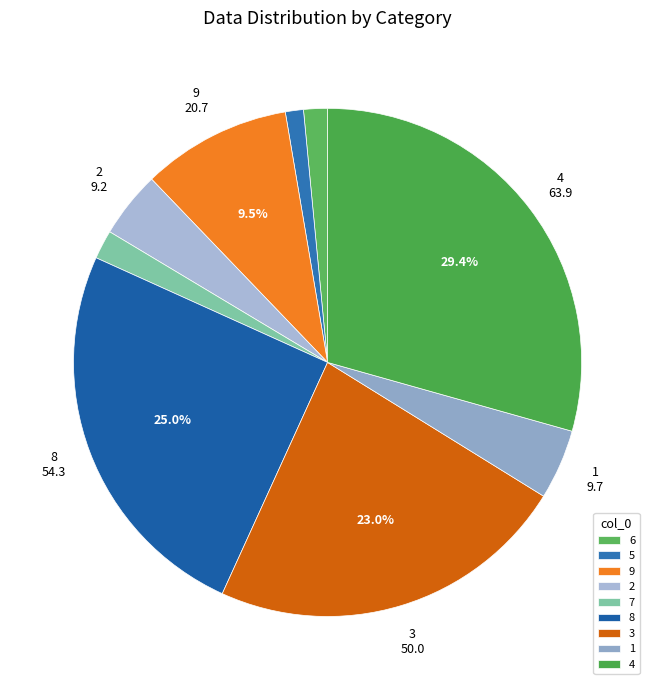

To the nearest percent, what portion does 4 represent?

29%